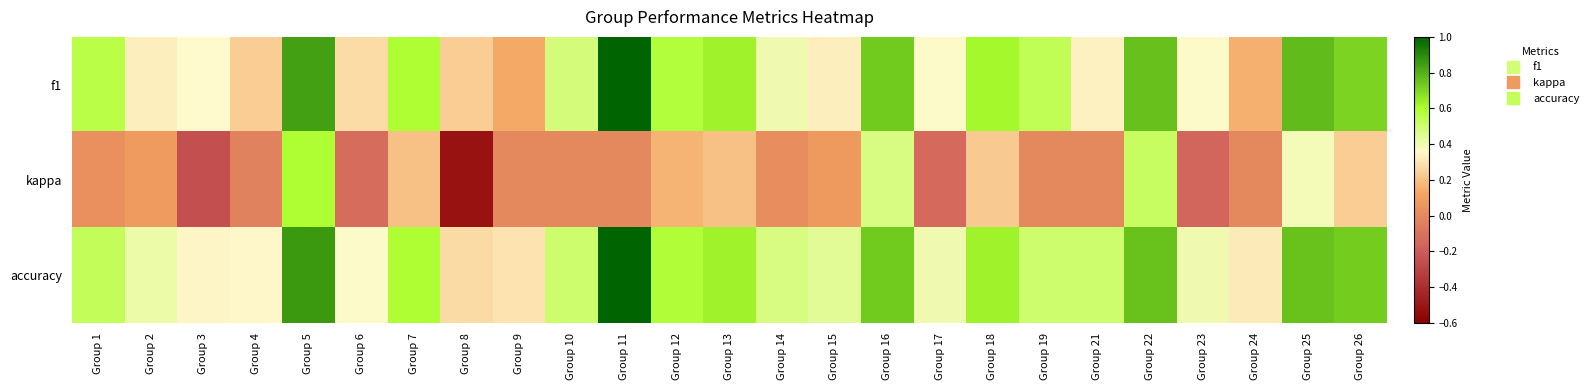

Reading left to right, what are all the values shown in this chart?

f1: Group 1=0.6	Group 2=0.3	Group 3=0.4	Group 4=0.2	Group 5=0.8	Group 6=0.3	Group 7=0.6	Group 8=0.2	Group 9=0.1	Group 10=0.5	Group 11=1.0	Group 12=0.6	Group 13=0.6	Group 14=0.4	Group 15=0.3	Group 16=0.7	Group 17=0.4	Group 18=0.6	Group 19=0.5	Group 21=0.3	Group 22=0.8	Group 23=0.4	Group 24=0.2	Group 25=0.8	Group 26=0.7
kappa: Group 1=0.0	Group 2=0.1	Group 3=-0.3	Group 4=-0.0	Group 5=0.6	Group 6=-0.1	Group 7=0.2	Group 8=-0.5	Group 9=0.0	Group 10=0.0	Group 11=0.0	Group 12=0.2	Group 13=0.2	Group 14=0.0	Group 15=0.1	Group 16=0.5	Group 17=-0.1	Group 18=0.2	Group 19=0.0	Group 21=0.0	Group 22=0.5	Group 23=-0.2	Group 24=0.0	Group 25=0.4	Group 26=0.2
accuracy: Group 1=0.5	Group 2=0.4	Group 3=0.3	Group 4=0.4	Group 5=0.9	Group 6=0.4	Group 7=0.6	Group 8=0.3	Group 9=0.3	Group 10=0.5	Group 11=1.0	Group 12=0.6	Group 13=0.6	Group 14=0.5	Group 15=0.4	Group 16=0.7	Group 17=0.4	Group 18=0.6	Group 19=0.5	Group 21=0.5	Group 22=0.8	Group 23=0.4	Group 24=0.3	Group 25=0.8	Group 26=0.7